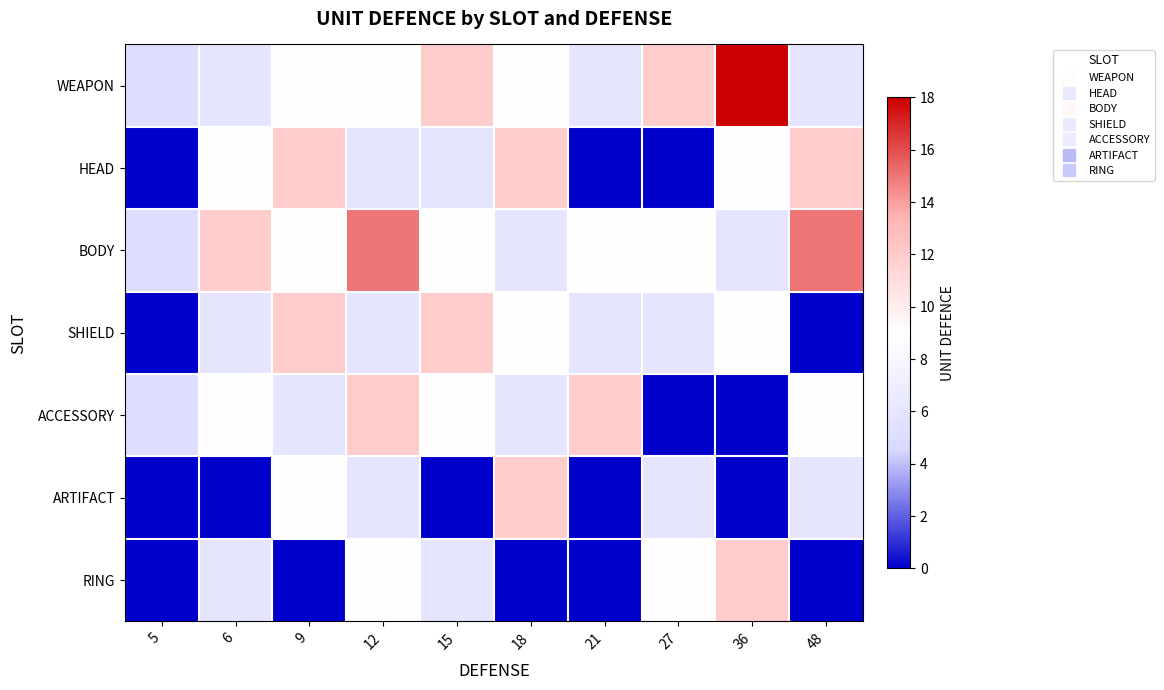

Reading left to right, what are all the values shown in this chart?

WEAPON: 5=5	6=6	9=9	12=9	15=12	18=9	21=6	27=12	36=18	48=6
HEAD: 5=0	6=9	9=12	12=6	15=6	18=12	21=0	27=0	36=9	48=12
BODY: 5=5	6=12	9=9	12=15	15=9	18=6	21=9	27=9	36=6	48=15
SHIELD: 5=0	6=6	9=12	12=6	15=12	18=9	21=6	27=6	36=9	48=0
ACCESSORY: 5=5	6=9	9=6	12=12	15=9	18=6	21=12	27=0	36=0	48=9
ARTIFACT: 5=0	6=0	9=9	12=6	15=0	18=12	21=0	27=6	36=0	48=6
RING: 5=0	6=6	9=0	12=9	15=6	18=0	21=0	27=9	36=12	48=0